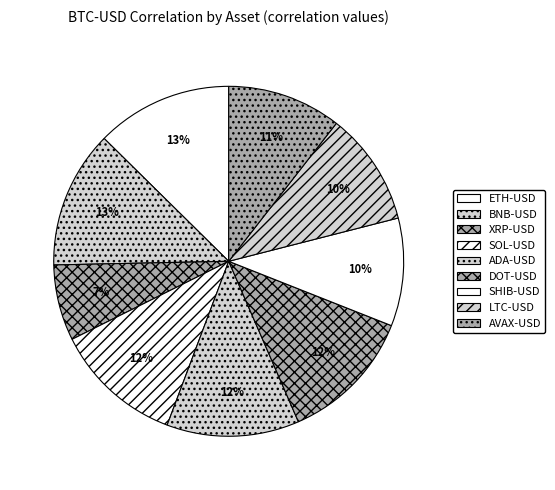

Does any single category account for the majority?

No